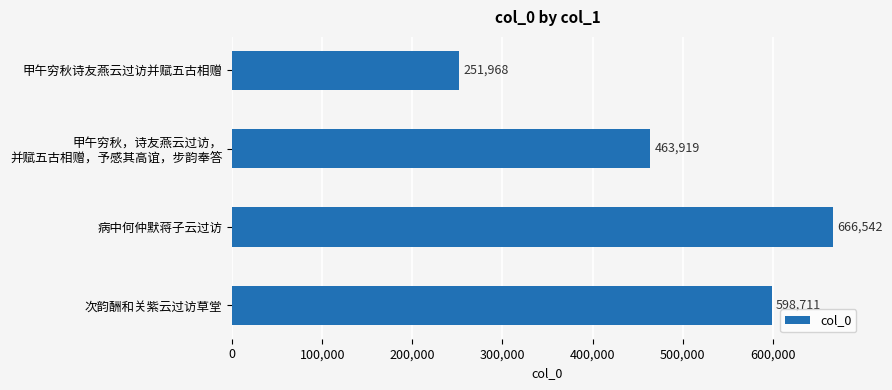

True or false: the data shows 428326 at 病中何仲默蒋子云过访.

False